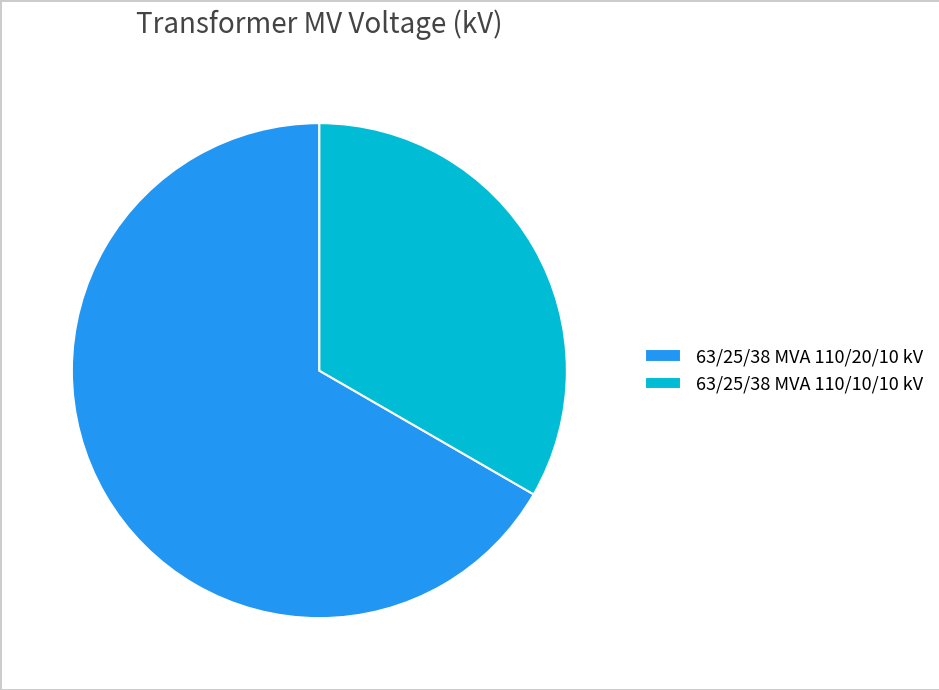

Which category has the biggest portion of the pie?

63/25/38 MVA 110/20/10 kV